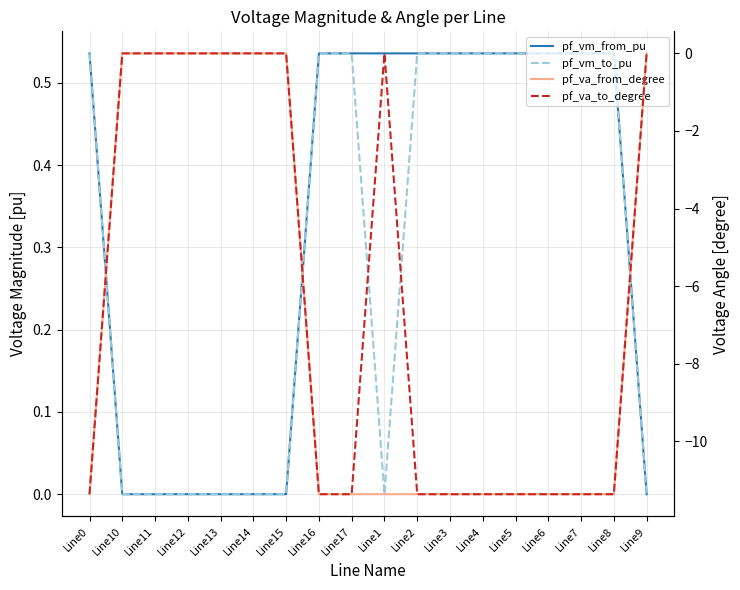

Rank the categories by pf_vm_from_pu value from lowest to highest.

Line10, Line11, Line12, Line13, Line14, Line15, Line9, Line0, Line1, Line2, Line3, Line16, Line17, Line4, Line5, Line6, Line7, Line8